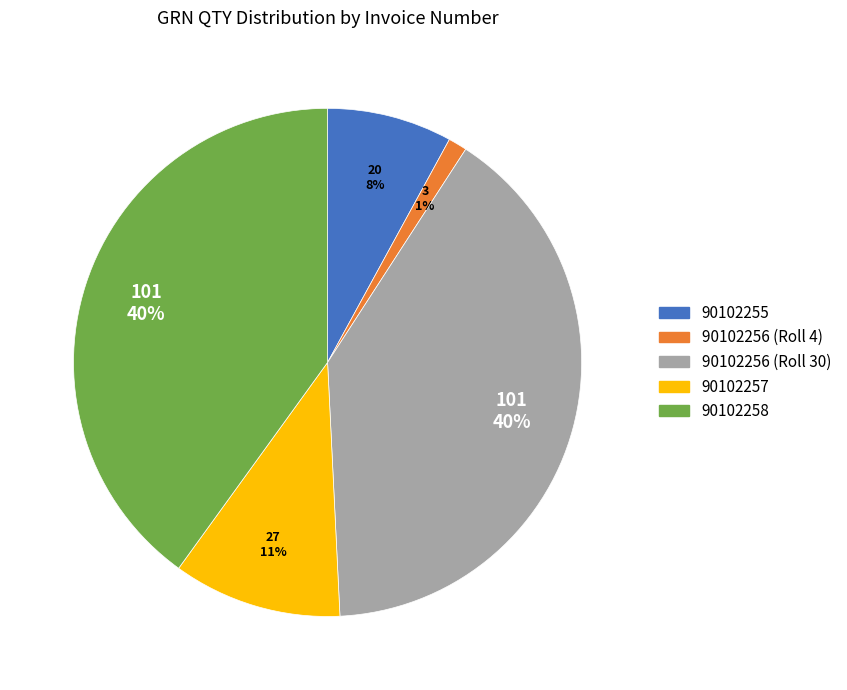

Which slice is the smallest?

90102256 (Roll 4)